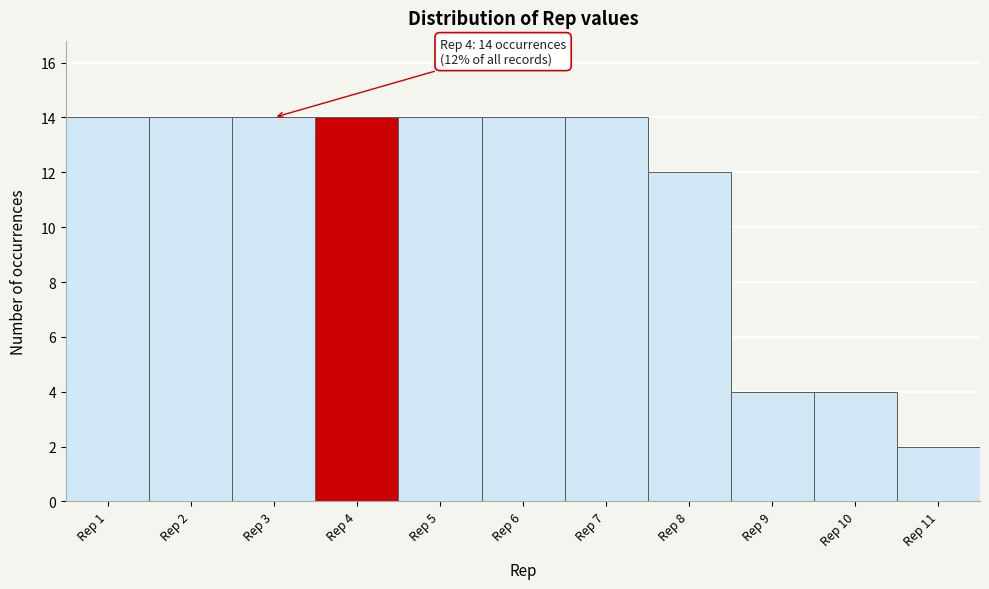

Reading left to right, list all the values displayed in this chart.

Rep 1=14	Rep 2=14	Rep 3=14	Rep 4=14	Rep 5=14	Rep 6=14	Rep 7=14	Rep 8=12	Rep 9=4	Rep 10=4	Rep 11=2